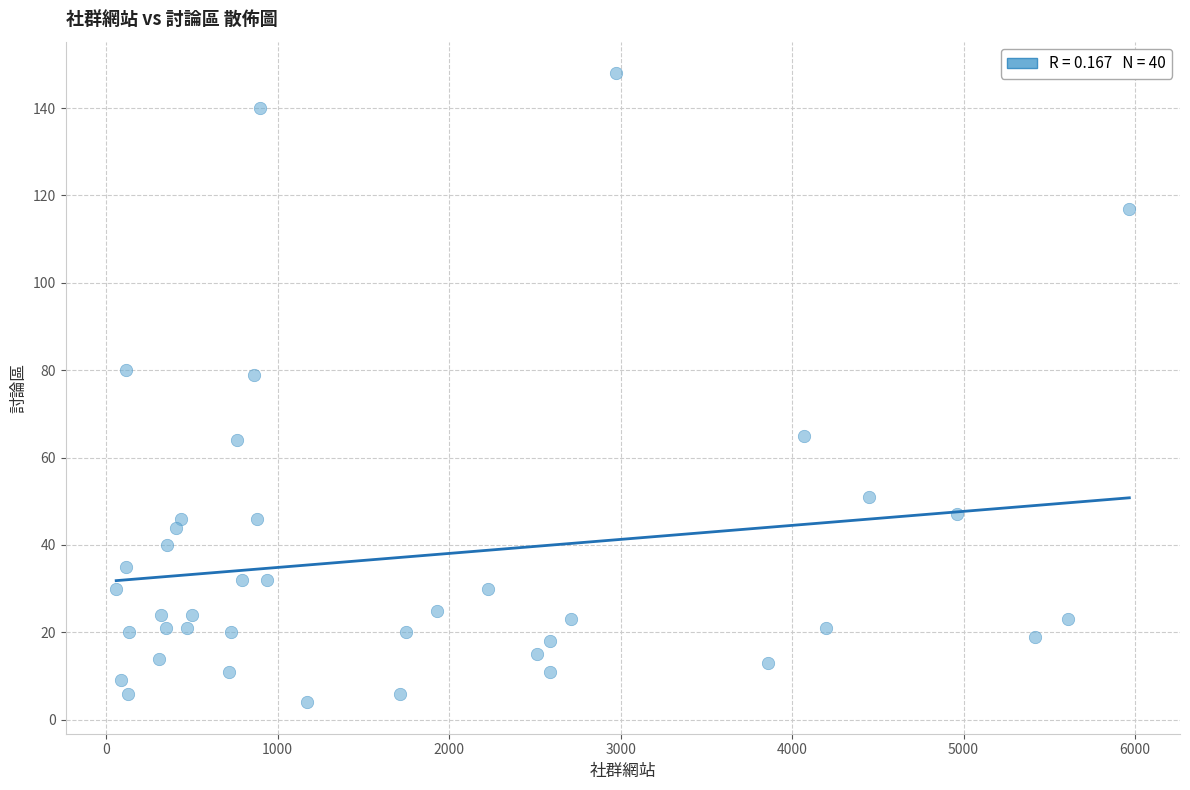

What is the range of X values (max minus min)?

5909